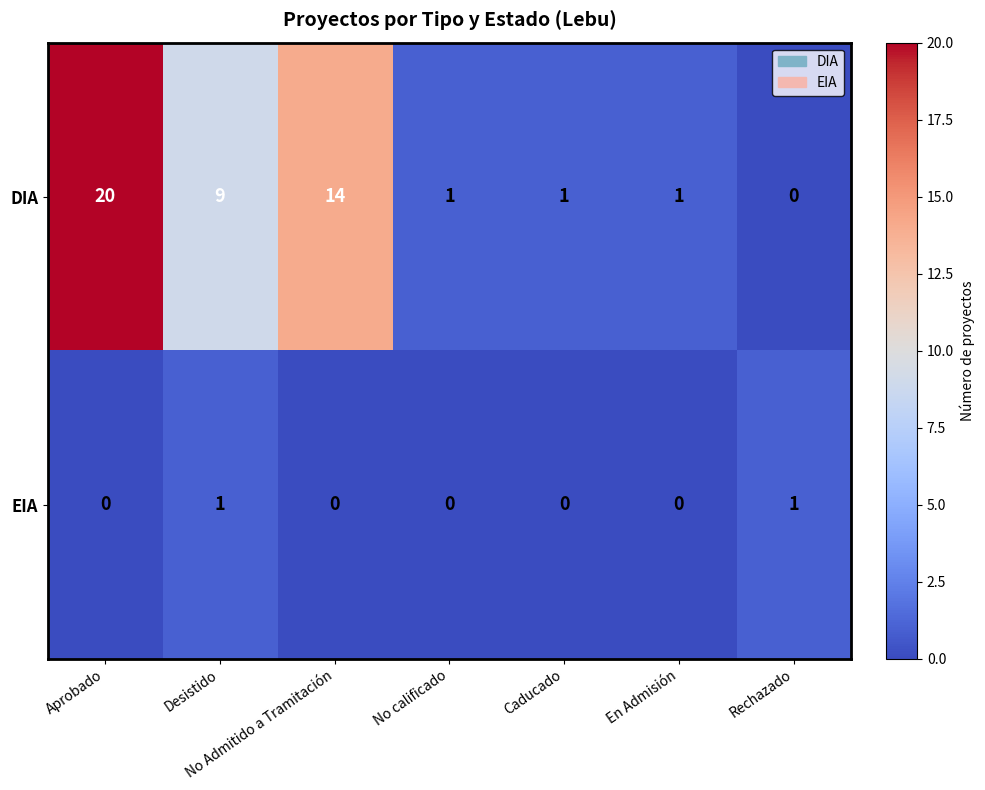

Is it true that DIA equals 22 at No Admitido a Tramitación?

False